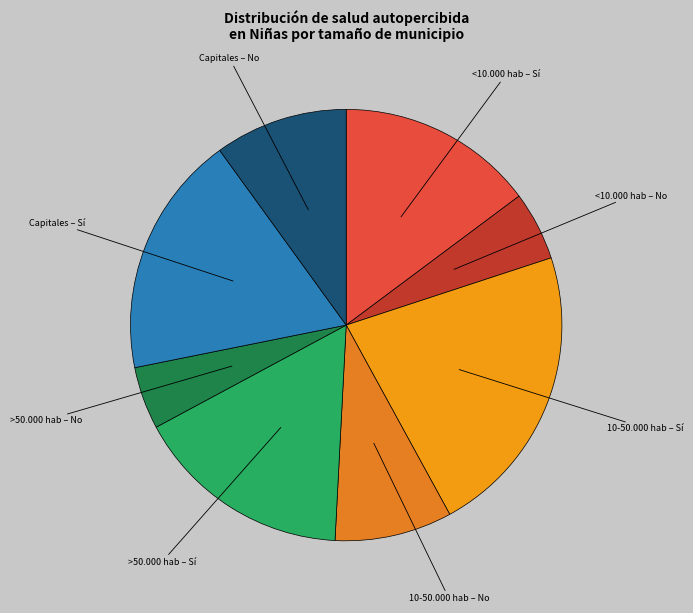

Count the number of slices in the pie.

8